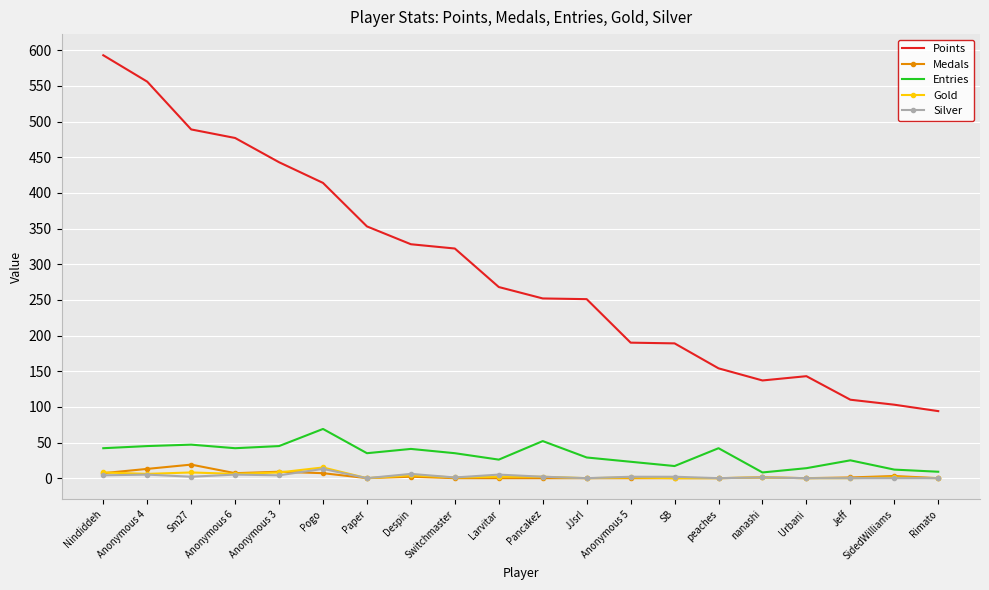

Is the value of Medals at Larvitar greater than the value of Points at peaches?

No